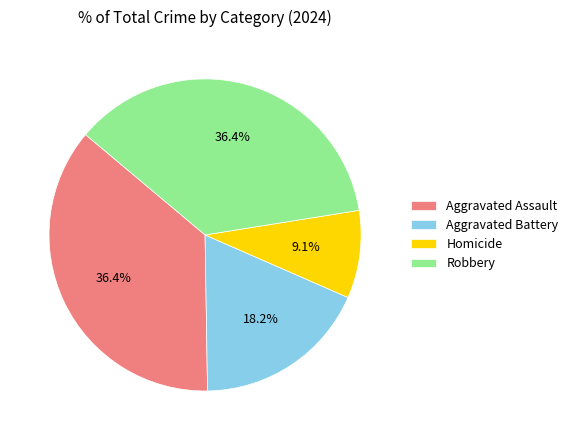

Does Aggravated Assault represent more than half of the total?

No